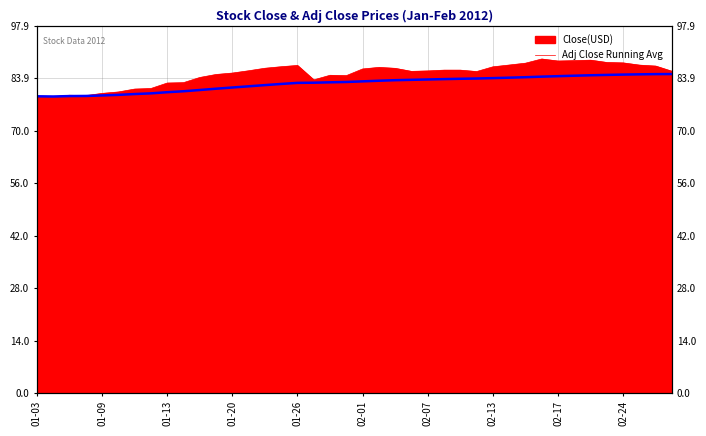

Between 02-24 and 30, which is larger?

30